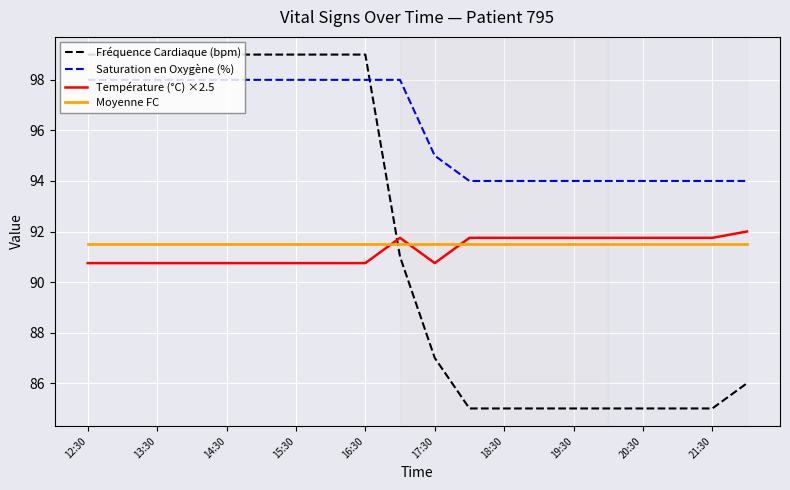

Which series has the widest spread of values?

Fréquence Cardiaque (bpm)